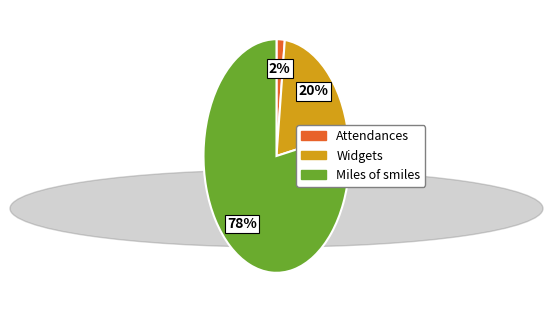

To the nearest percent, what is the difference between the largest and smallest slice percentages?

76%